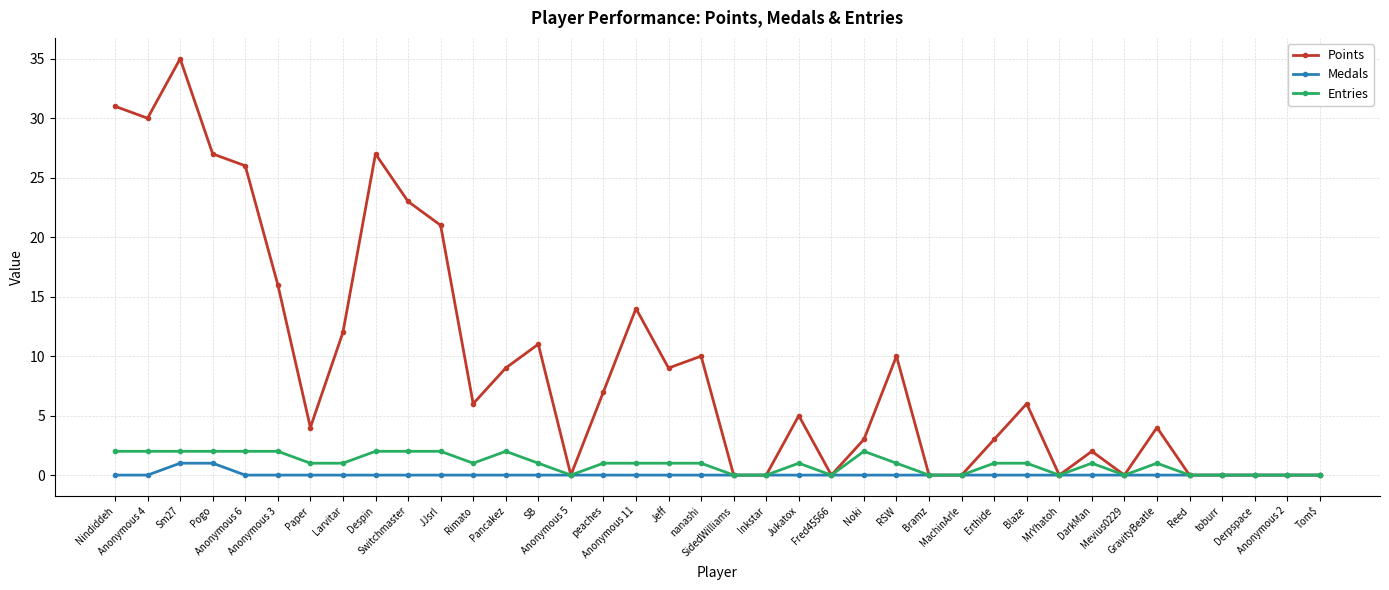

Which series has the largest total across all categories?

Points